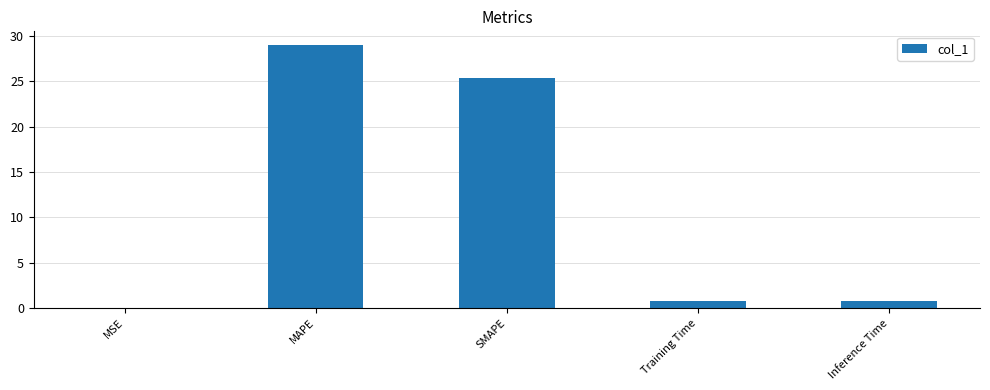

Which category has the highest value across all series?

MAPE